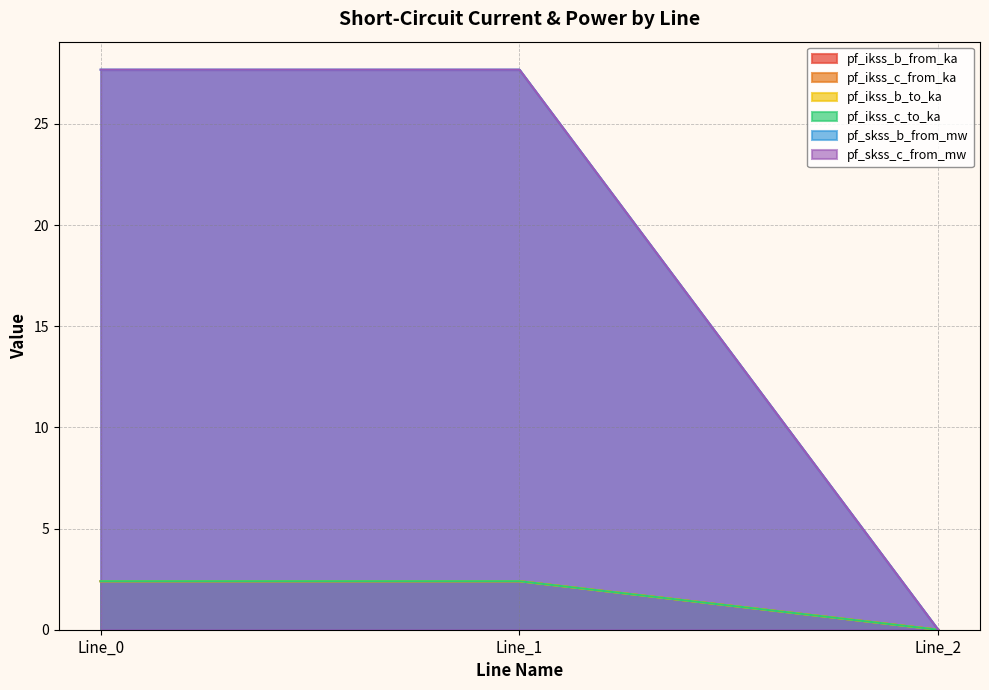

Reading right to left, what are all the values shown in this chart?

pf_ikss_b_from_ka: 0.0	2.4	2.4
pf_ikss_c_from_ka: 0.0	2.4	2.4
pf_ikss_b_to_ka: 0.0	2.4	2.4
pf_ikss_c_to_ka: 0.0	2.4	2.4
pf_skss_b_from_mw: 0.0	27.7	27.7
pf_skss_c_from_mw: 0.0	27.7	27.7